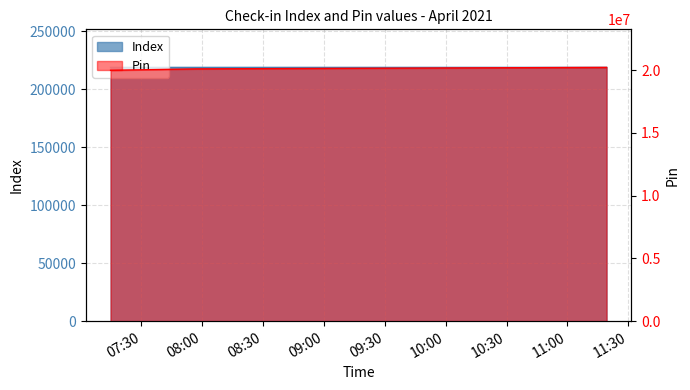

At which category does the chart reach its peak across all series?

2021-04-03 11:19:16